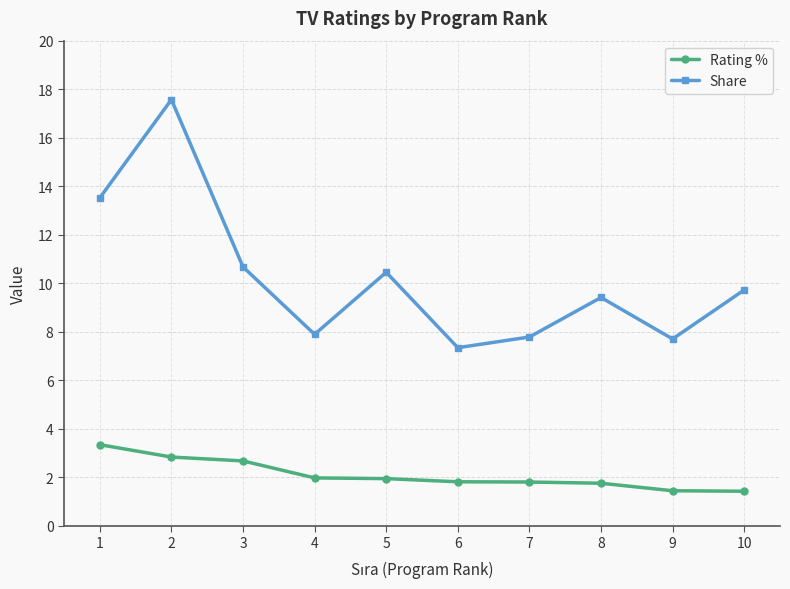

True or false: Rating % and Share cross at least once.

False